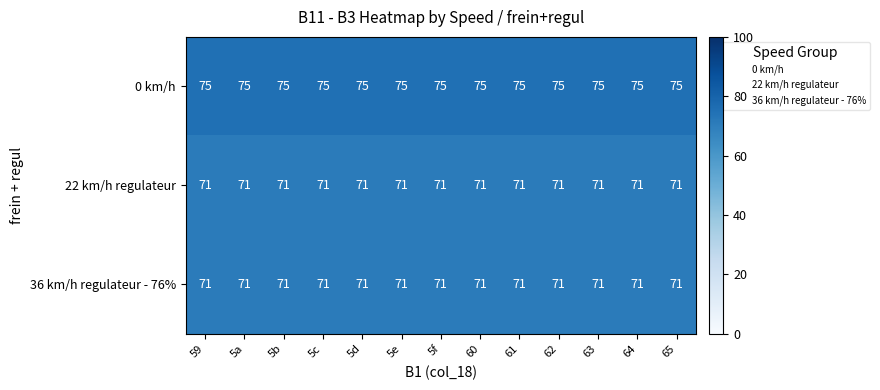

What is the approximate value of 0 km/h at 63?

75